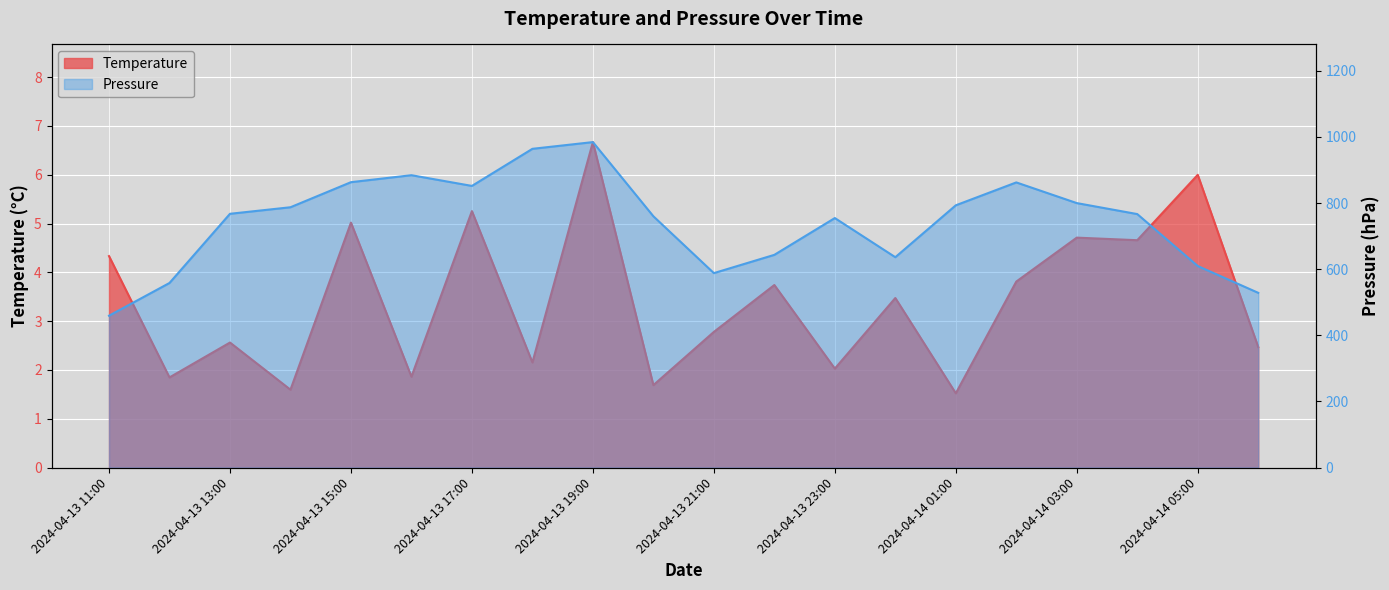

True or false: Temperature and Pressure cross at least once.

False